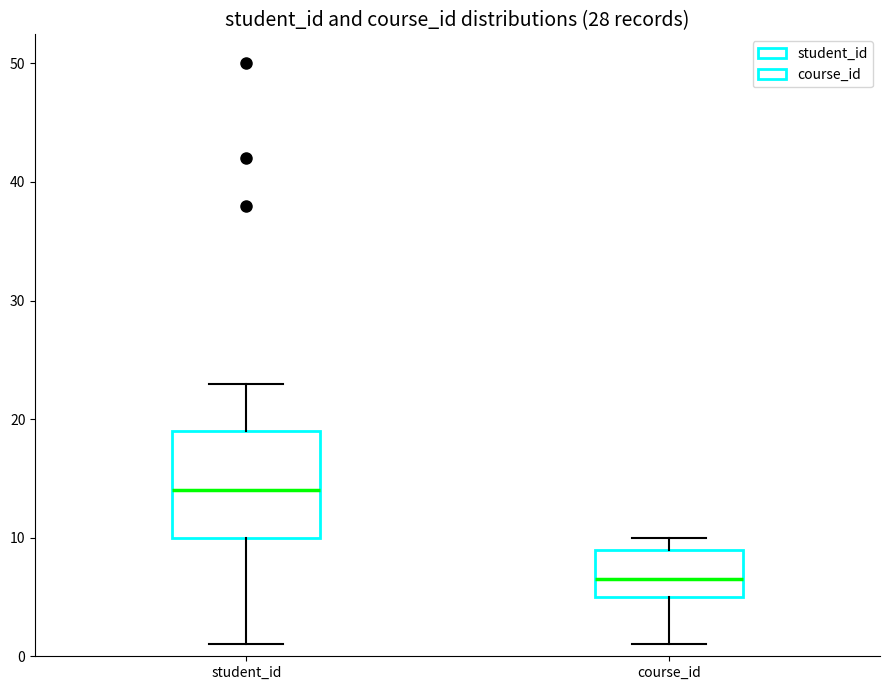

Reading left to right, transcribe this box plot: for each box, give where its median line is, the range the box spans, and where its two whiskers end, as read against the y-axis. The values are not printed on the chart, so give them approximately, as read against the axis.

student_id: median 14, box 10 to 19, whiskers 1 to 23
course_id: median 7, box 5 to 9, whiskers 1 to 10